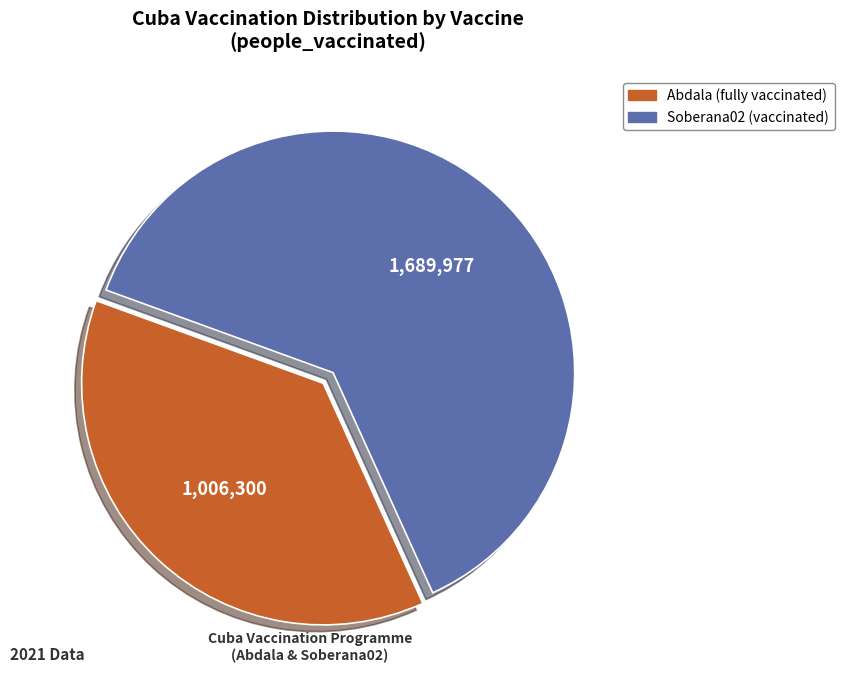

Count the number of slices in the pie.

2